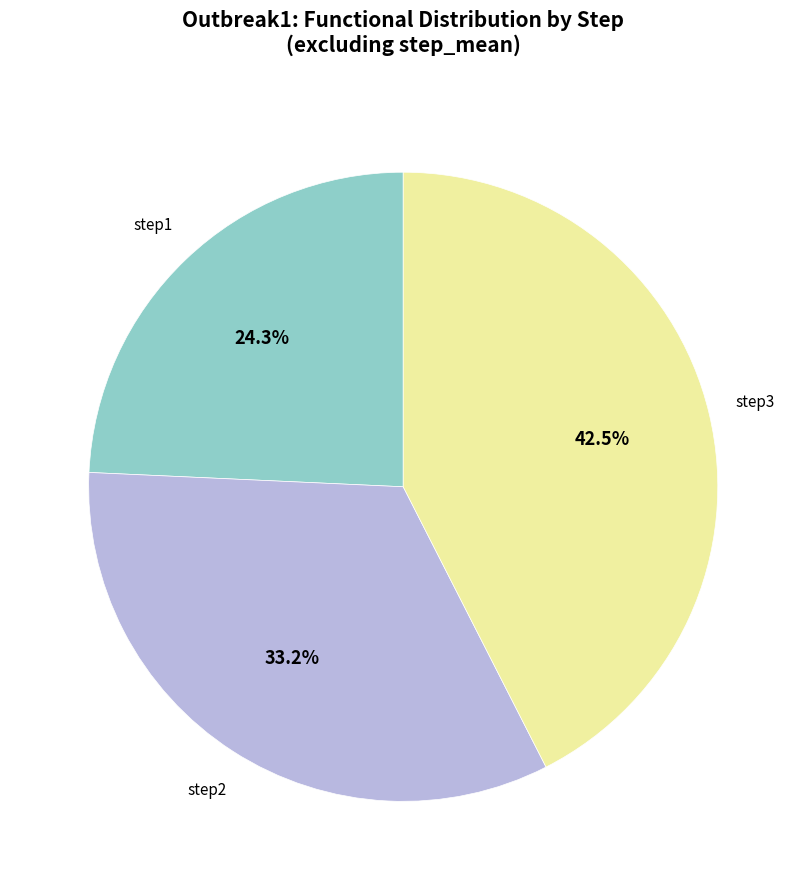

How many slices are in this pie chart?

3